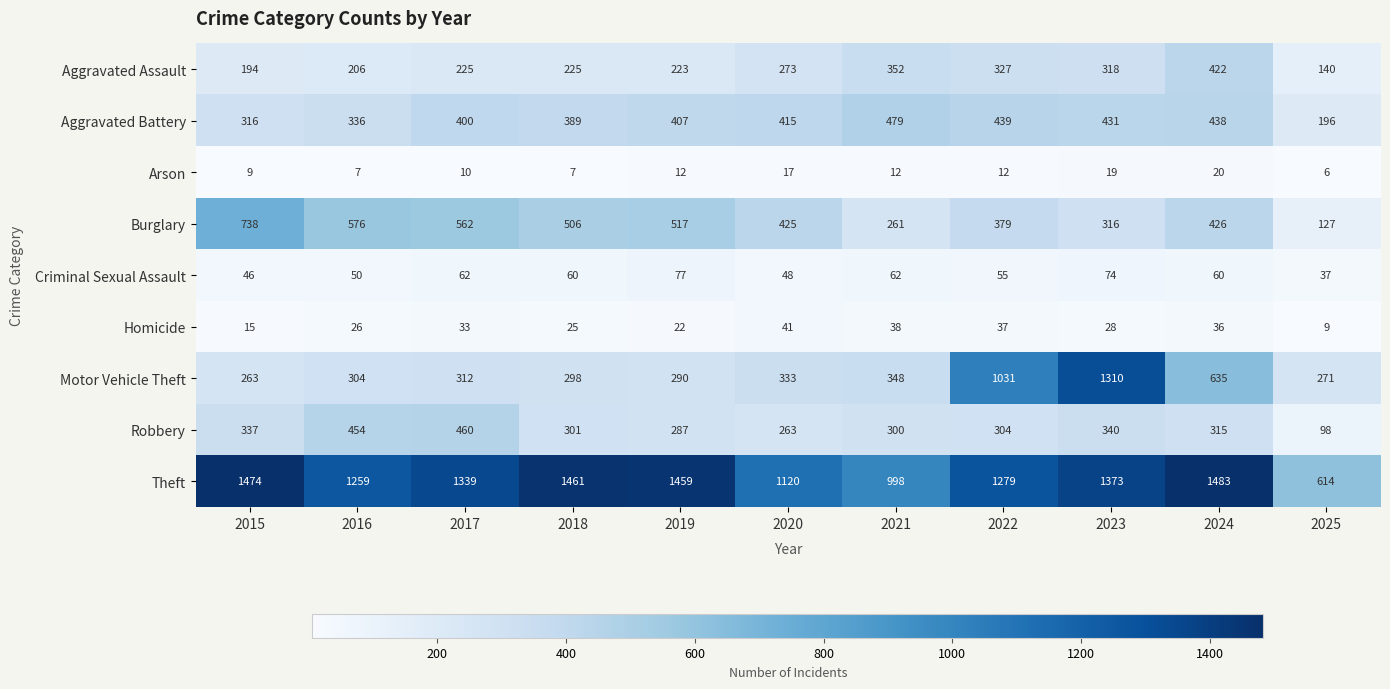

Count the number of data series in this chart.

9